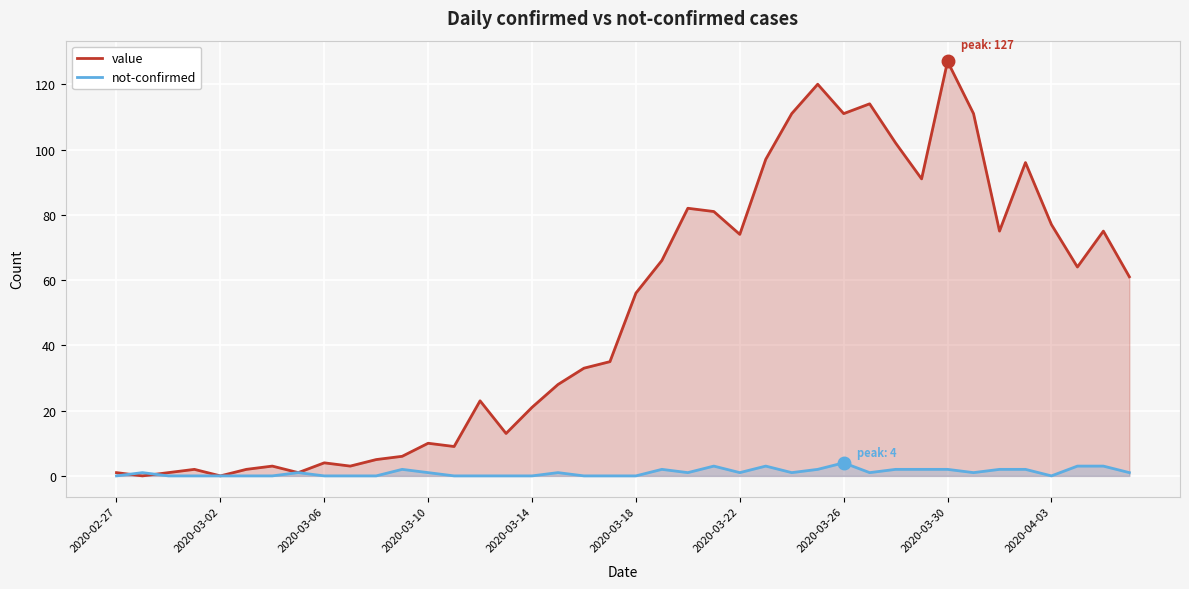

List the series in order of their peak value, lowest first.

not-confirmed, value